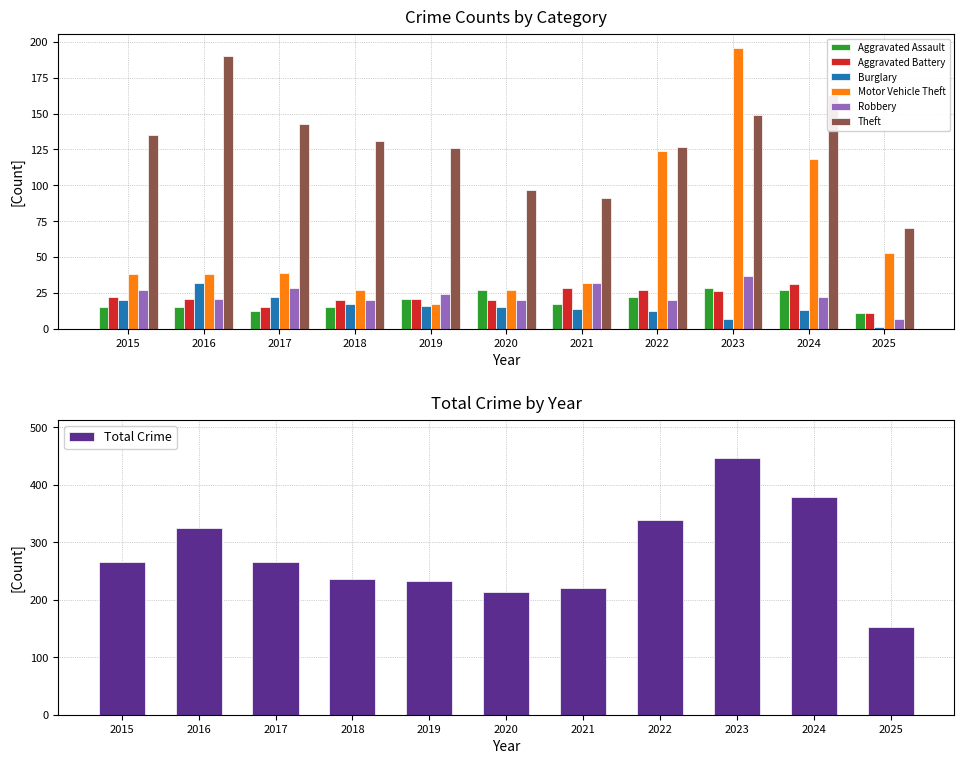

Reading left to right, what are all the values shown in this chart?

Aggravated Assault: 15	15	12	15	21	27	17	22	28	27	11
Aggravated Battery: 22	21	15	20	21	20	28	27	26	31	11
Burglary: 20	32	22	17	16	15	14	12	7	13	1
Motor Vehicle Theft: 38	38	39	27	17	27	32	124	196	118	53
Robbery: 27	21	28	20	24	20	32	20	37	22	7
Theft: 135	190	143	131	126	97	91	127	149	163	70